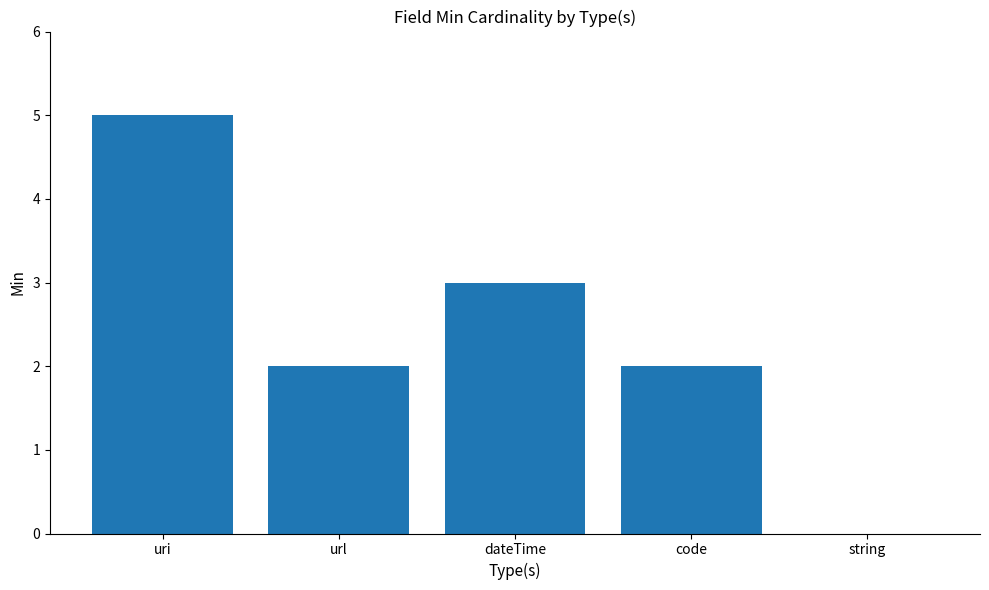

Are the bars horizontal?

No